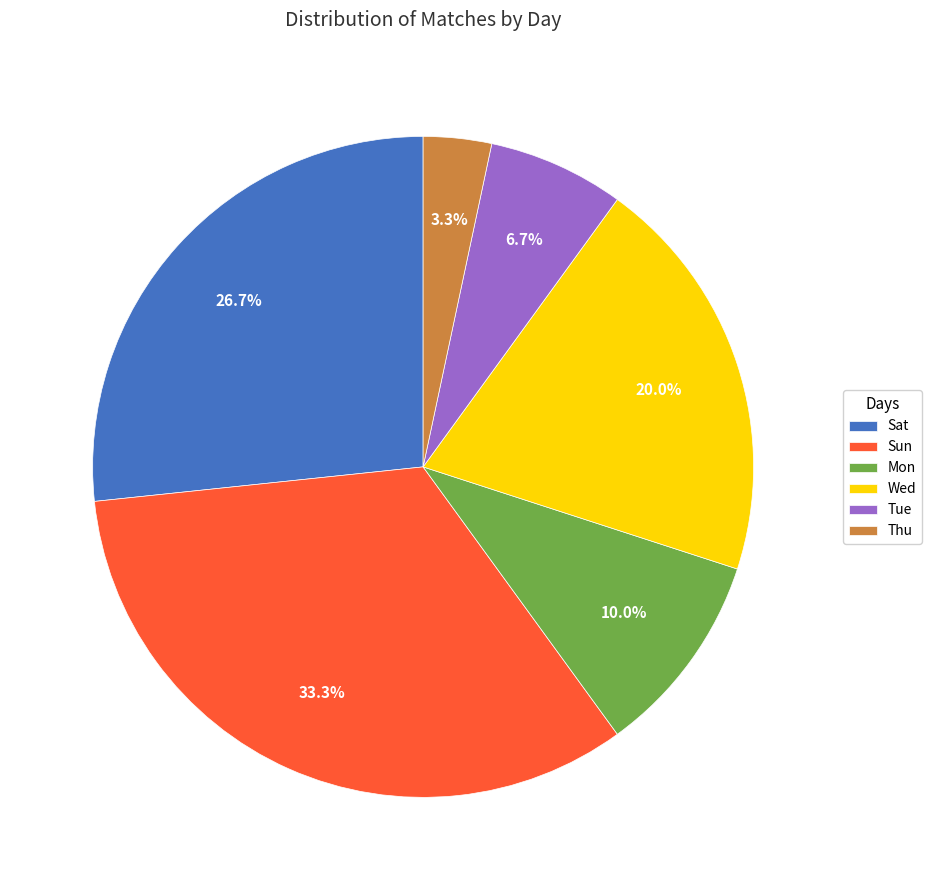

Does Sat represent more than half of the total?

No